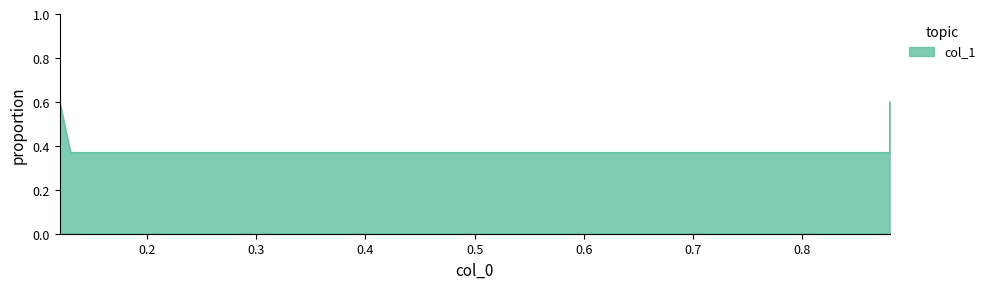

Reading left to right, extract all data points from this chart.

0.12=0.6	0.13=0.4	0.88=0.4	0.88=0.6